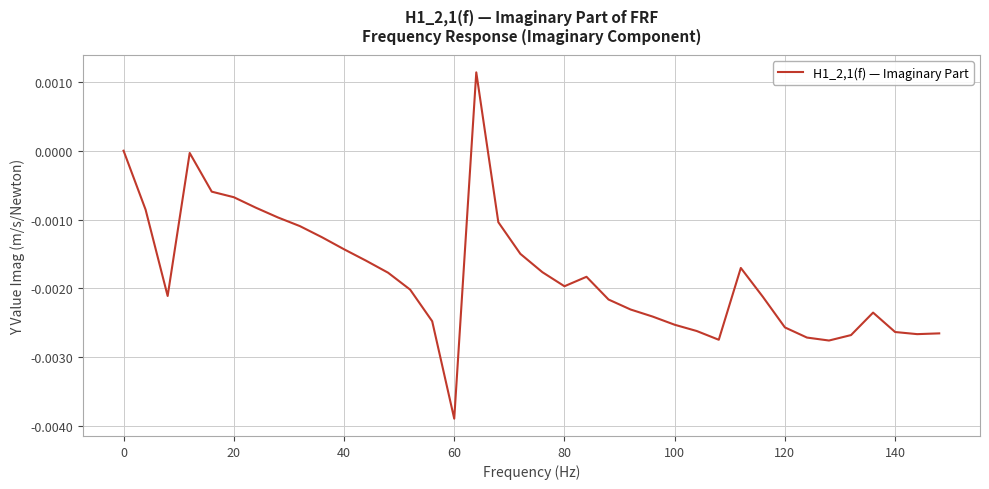

How many lines are shown in the chart?

1